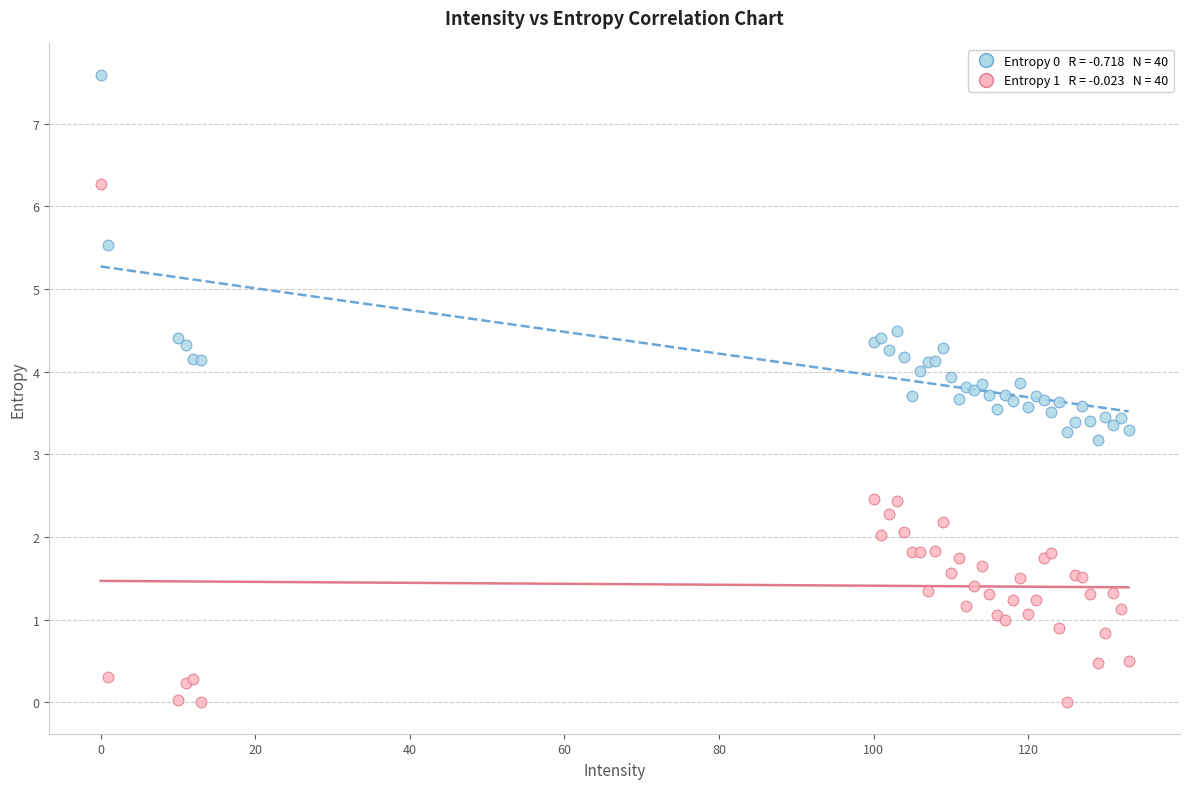

Across all series, what Y value is closest to 3?

3.2